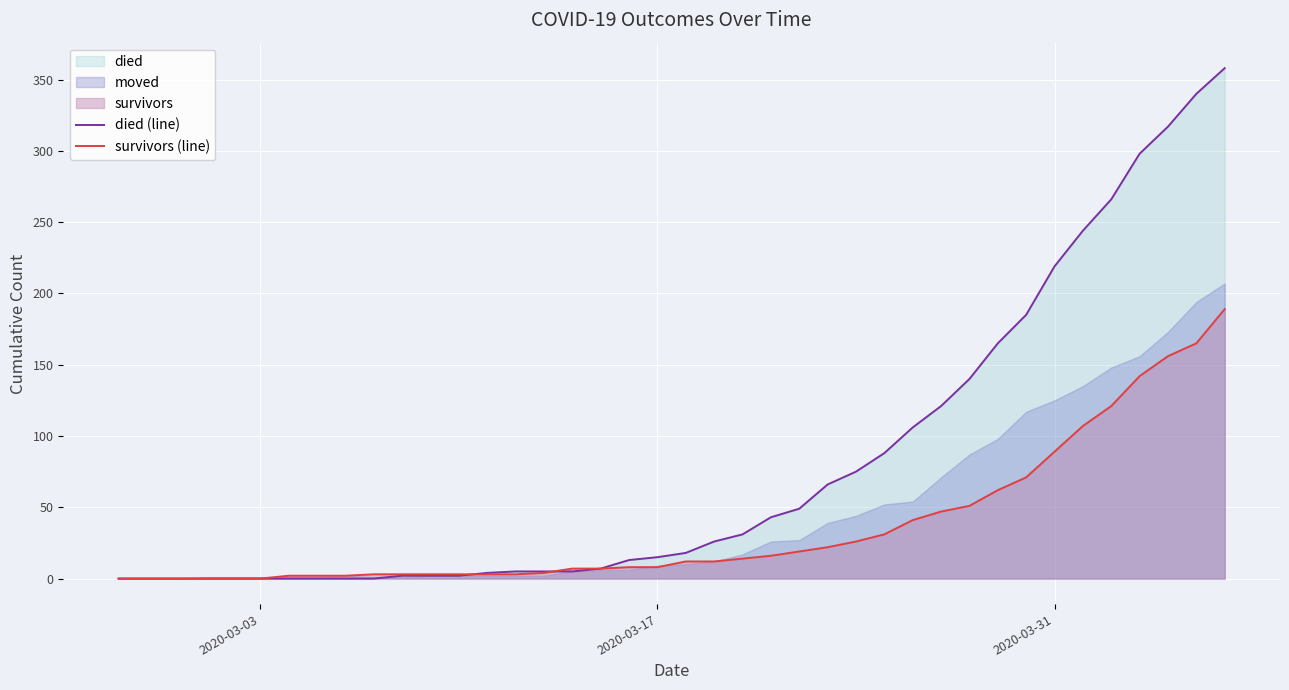

True or false: died (line) and survivors (line) intersect in this chart.

True